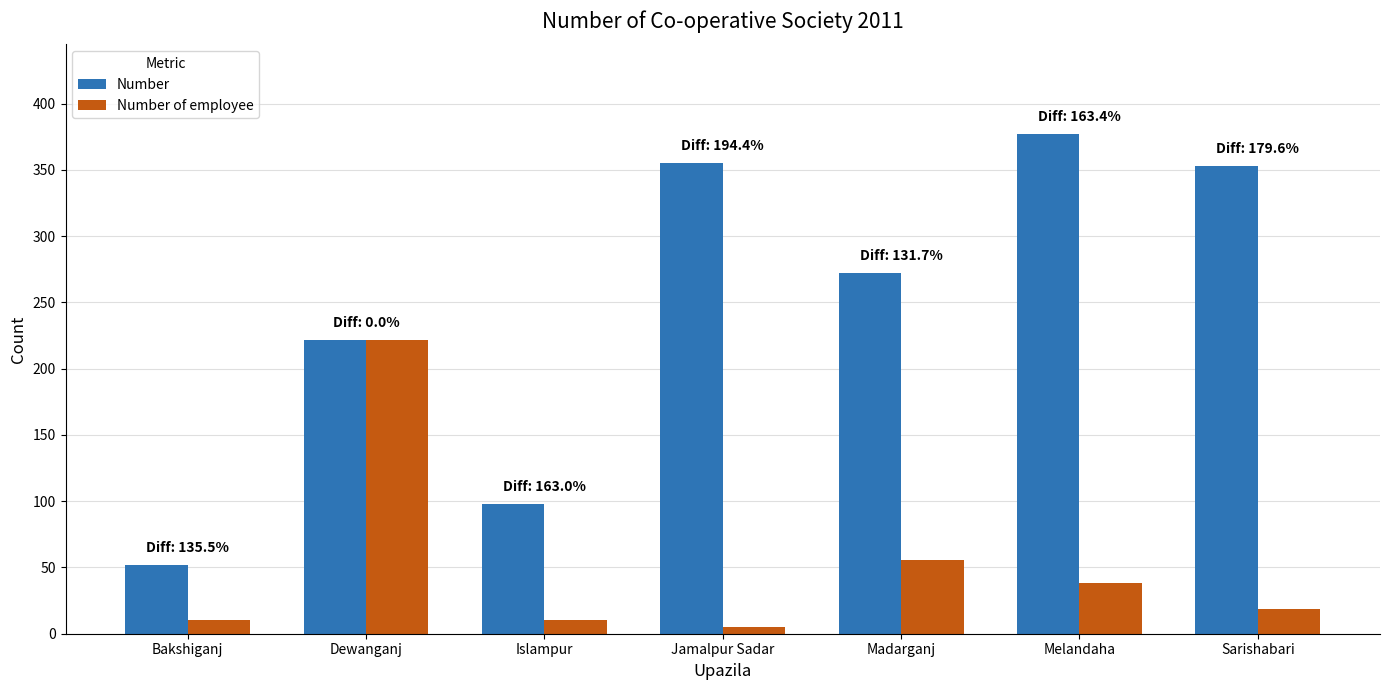

What are all the series names shown in the legend?

Number, Number of employee